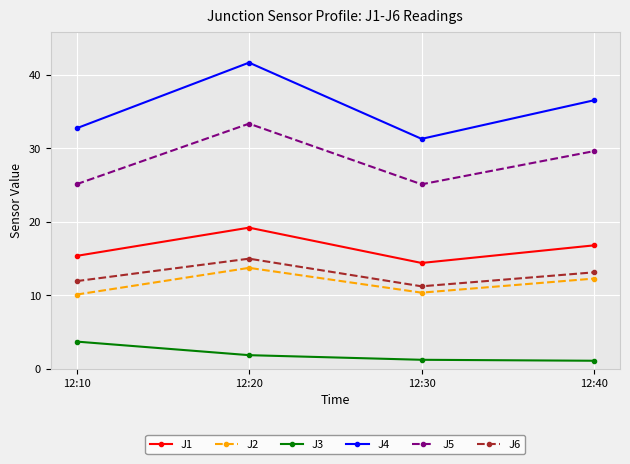

What is the sum of all J4 values?

142.2